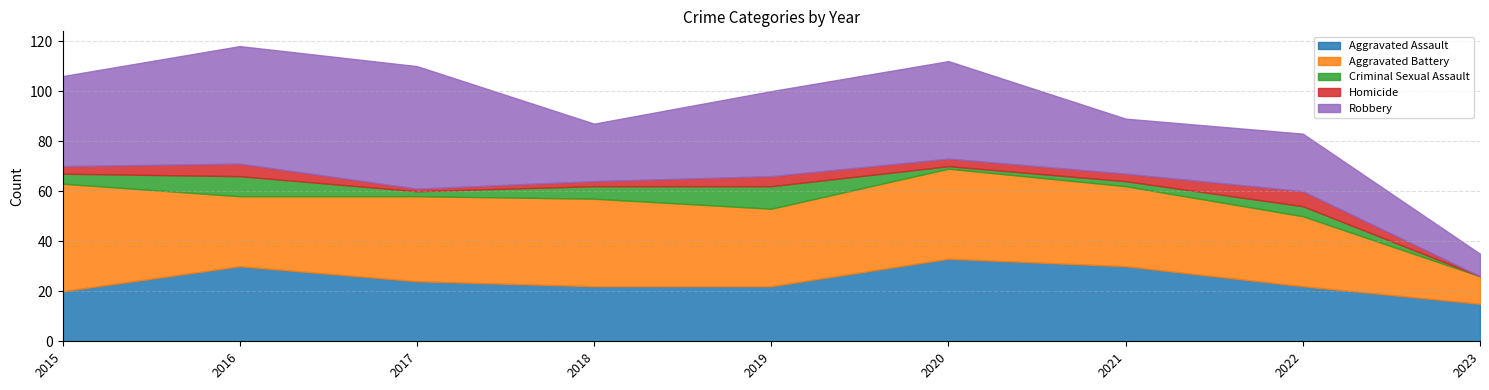

At which category is the sum across all series the highest?

2016